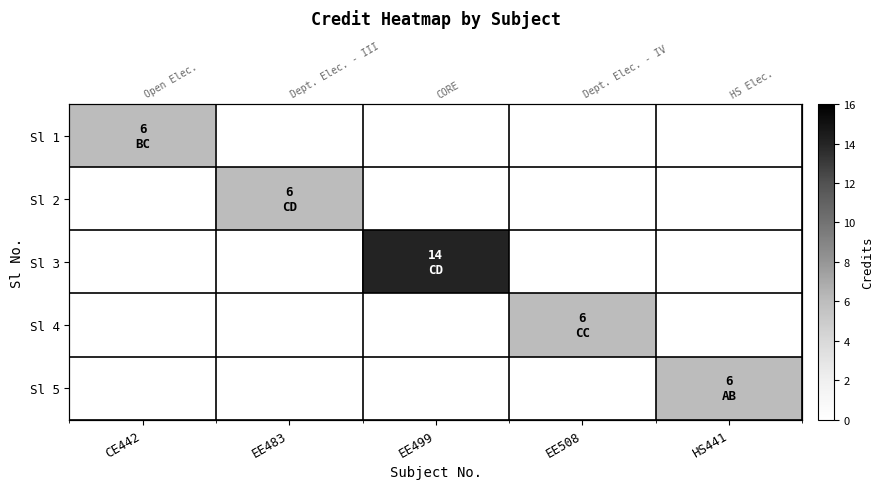

Where is Sl 3 nearest to the value 7?

CE442